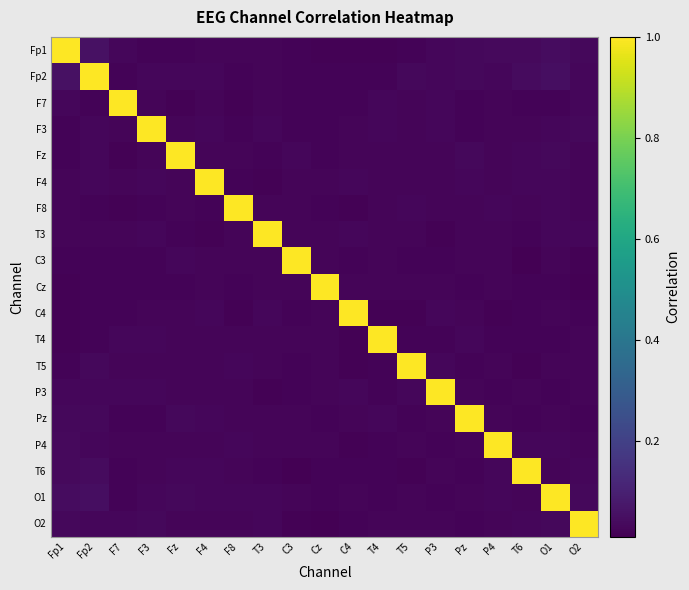

What is the total value across all series at T5?

1.4